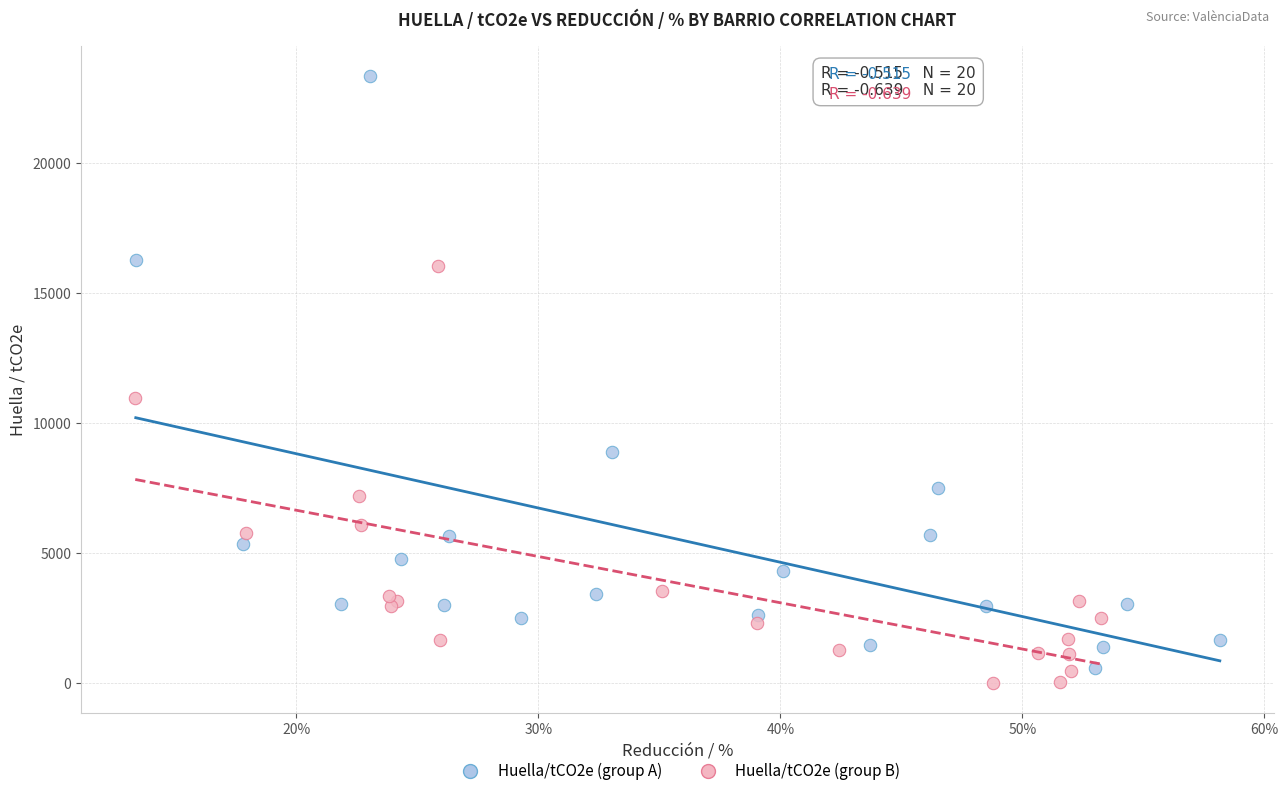

Which series has the largest Y range (max minus min)?

Huella/tCO2e (group A)